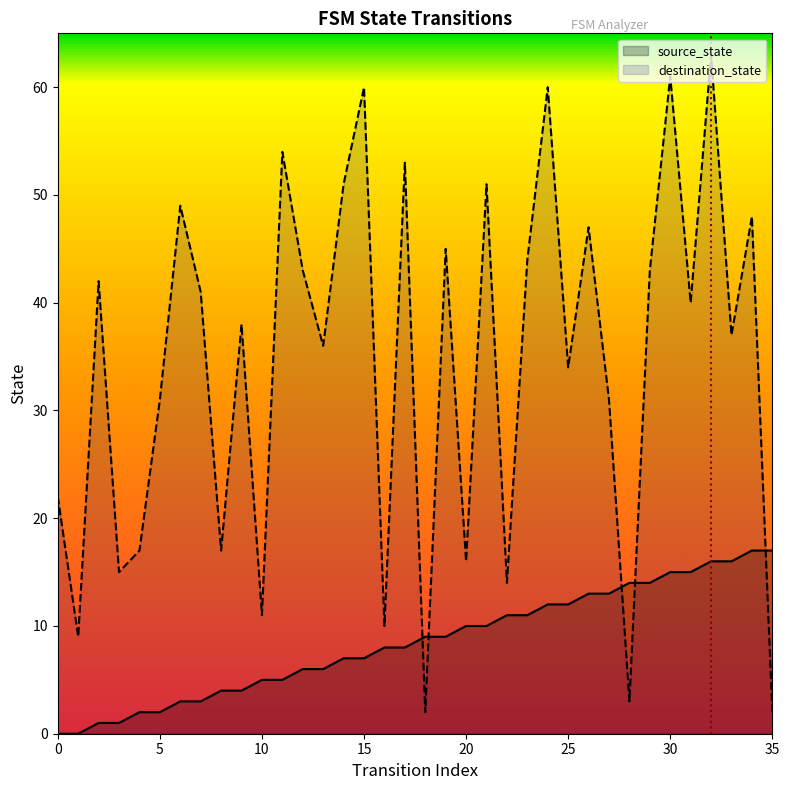

What is the average value of the source_state series?

8